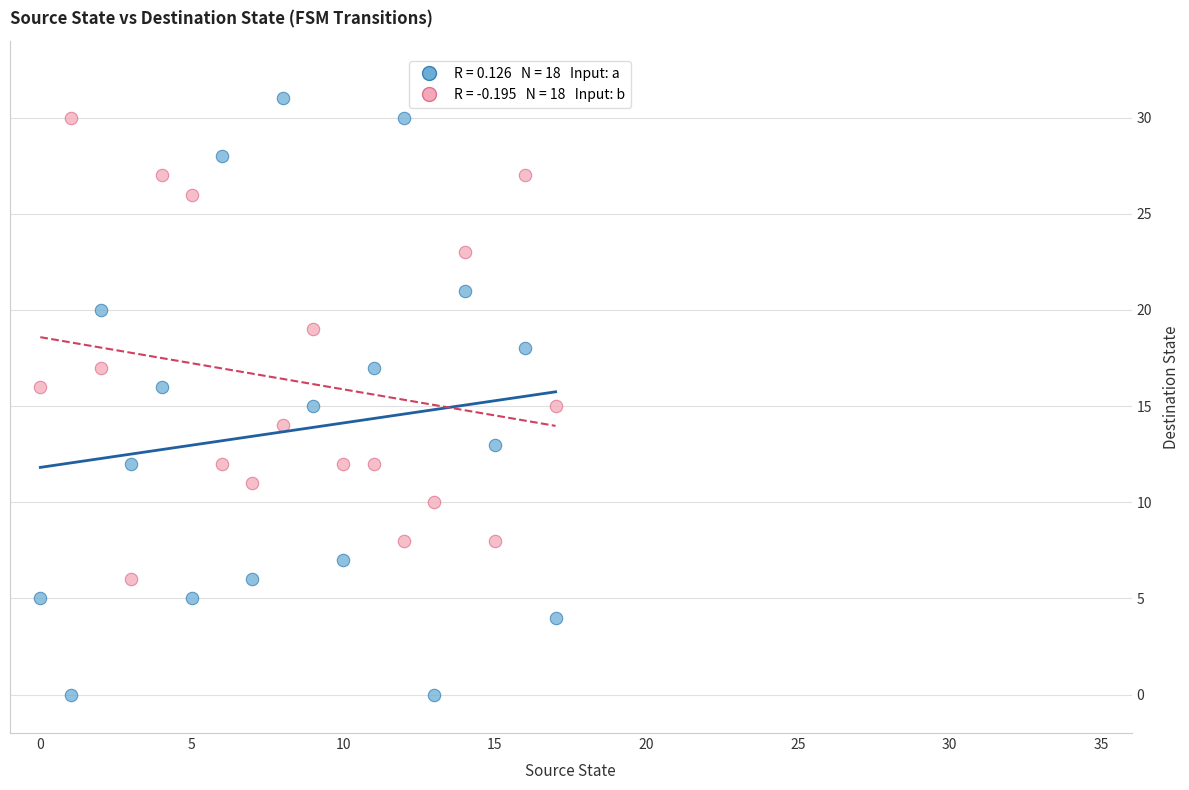

Across all data points, what is the range of Y values (max minus min)?

31